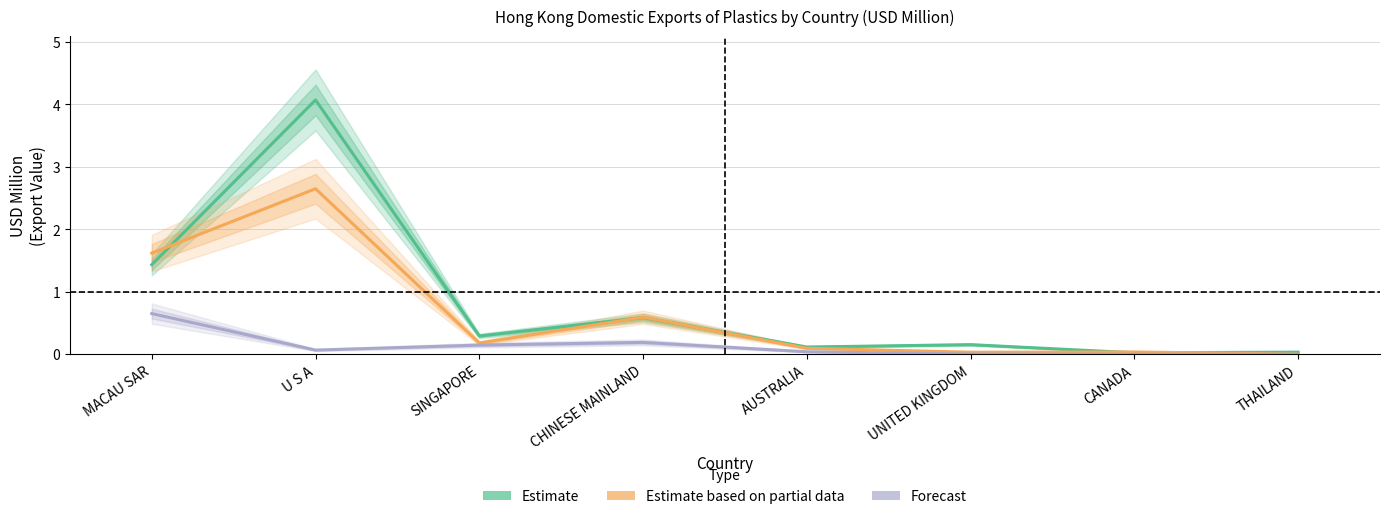

How many positive values does the Forecast series have?

6